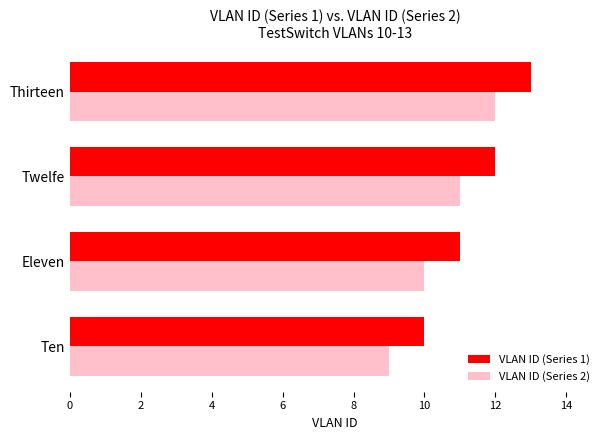

How many series are shown in this chart?

2